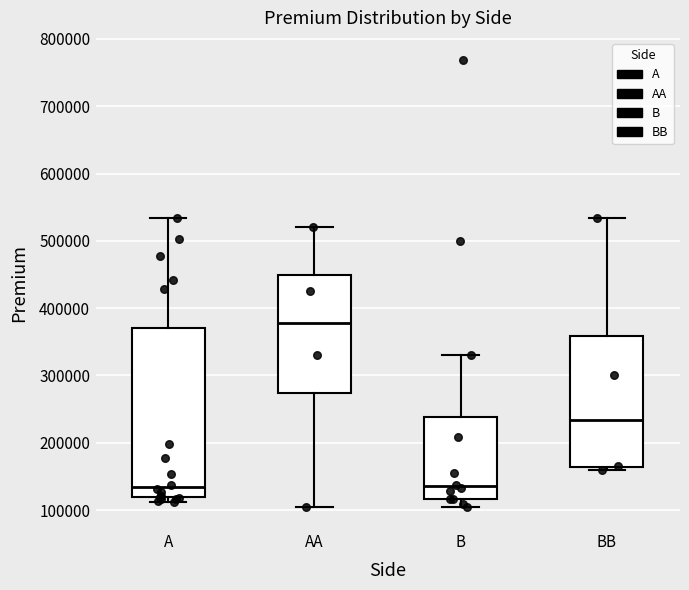

Where does the upper whisker of the box for AA end on the y-axis? The values are not printed on the chart, so give them approximately, as read against the axis.

520000